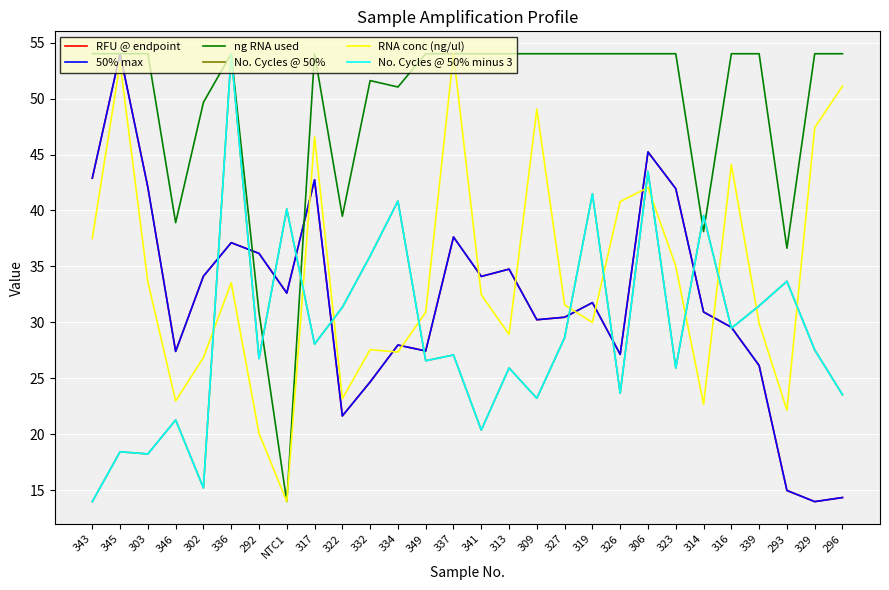

Is this an area chart (filled region under the line)?

No